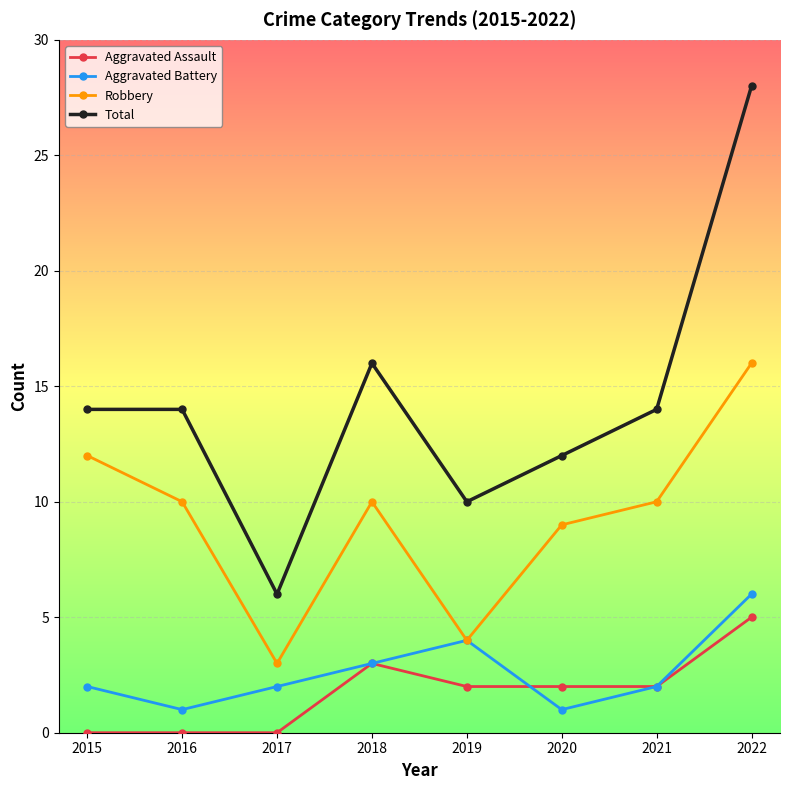

How many lines are shown in the chart?

4